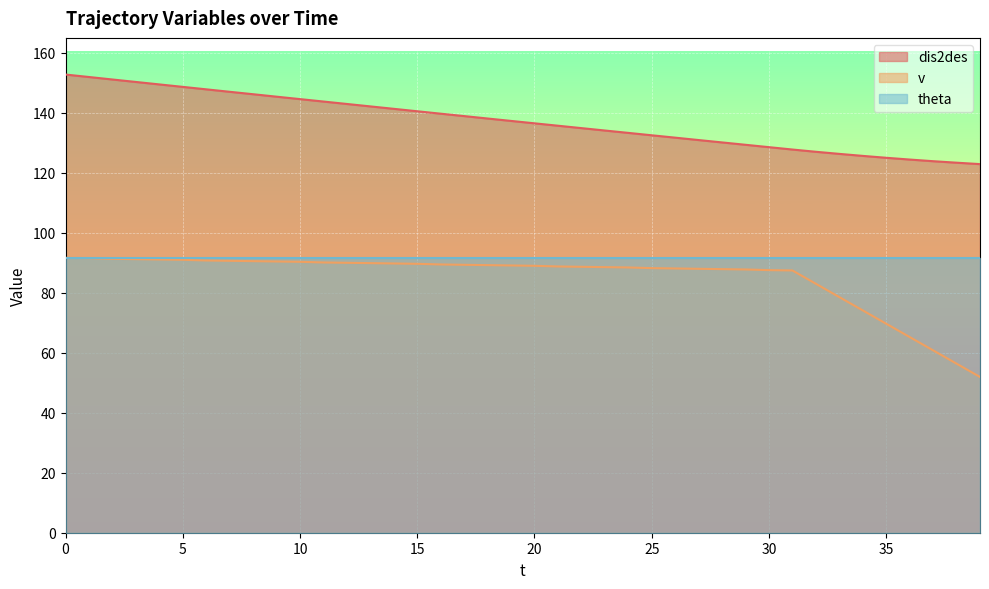

What is the value of the dis2des point at the 24th from the left?

134.1